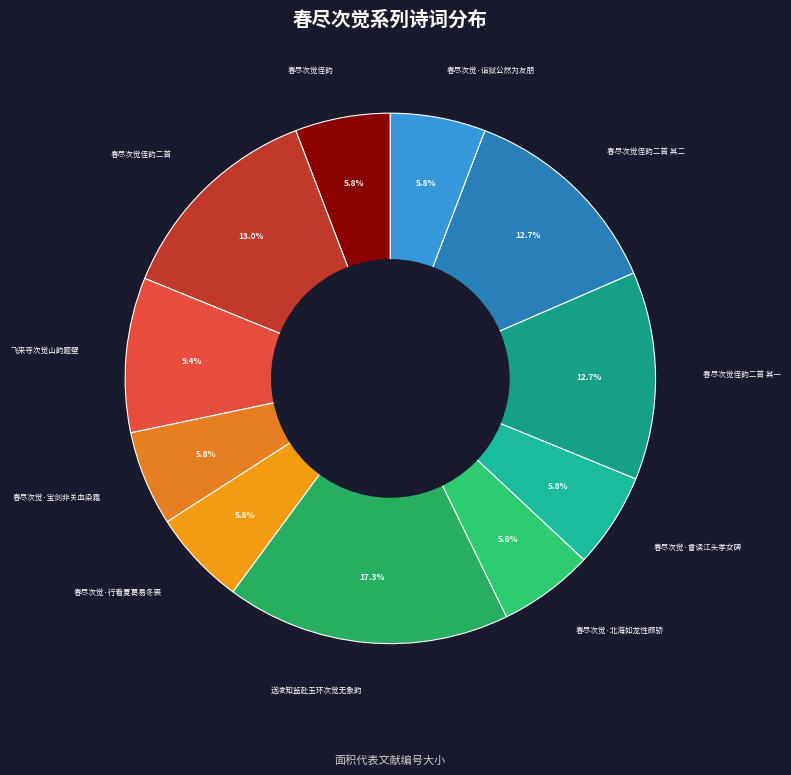

What percentage is the 春尽次觉侄韵二首 其一 slice, to the nearest percent?

13%